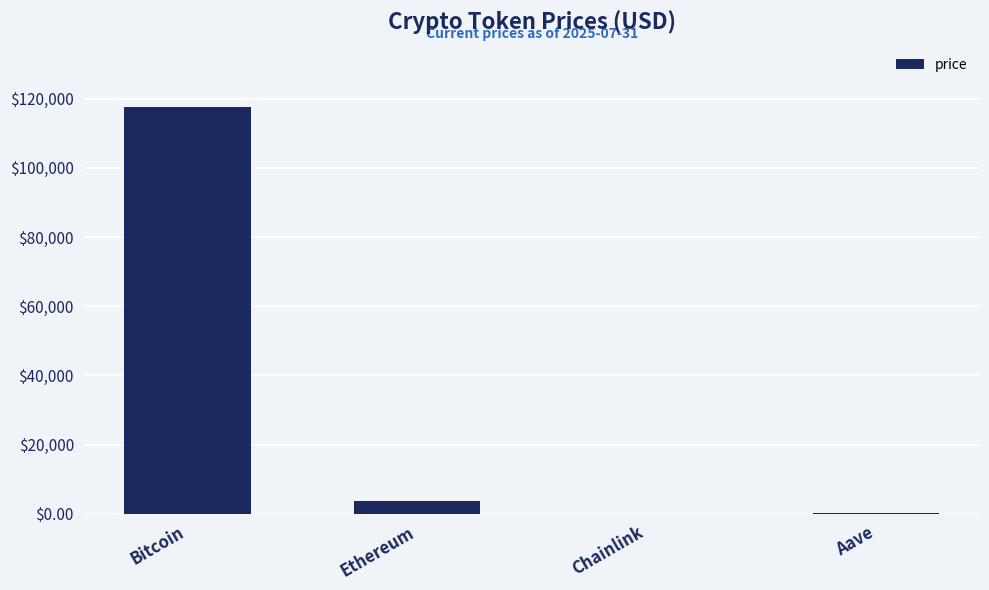

Does the chart contain stacked bars?

No